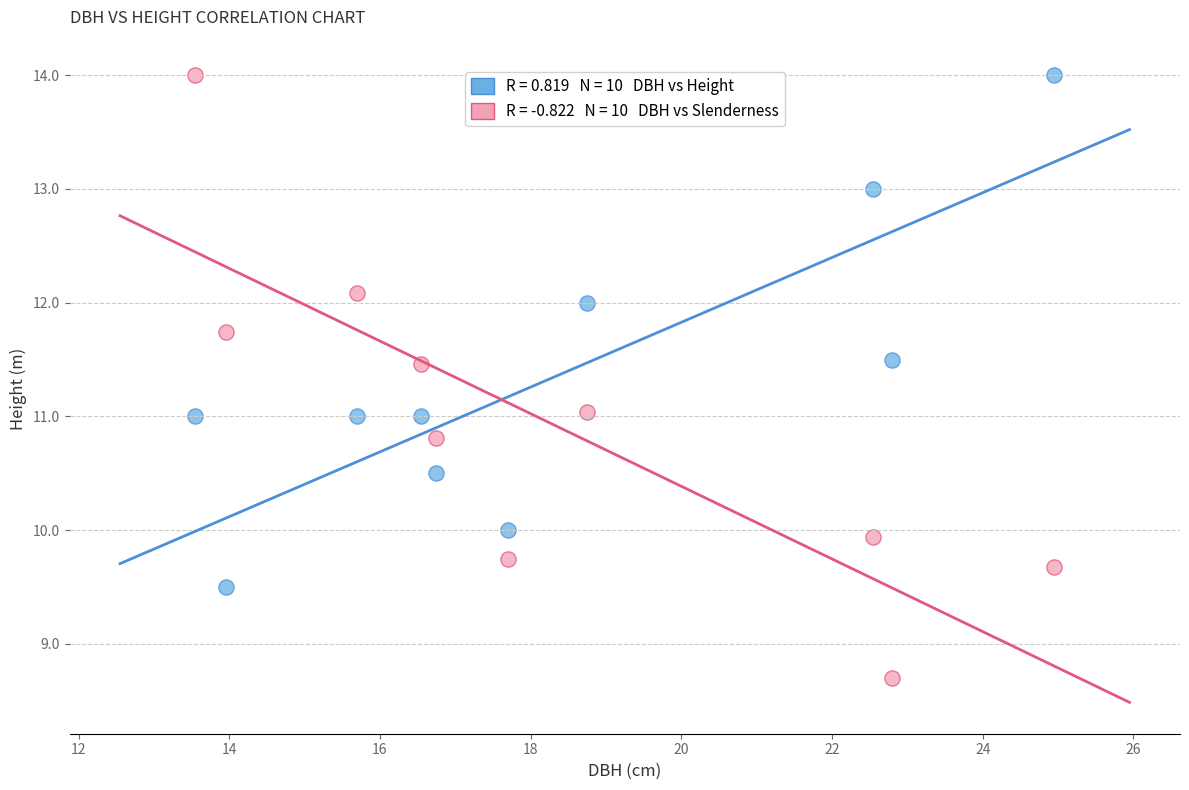

Across all data points, what is the range of X values (max minus min)?

11.4